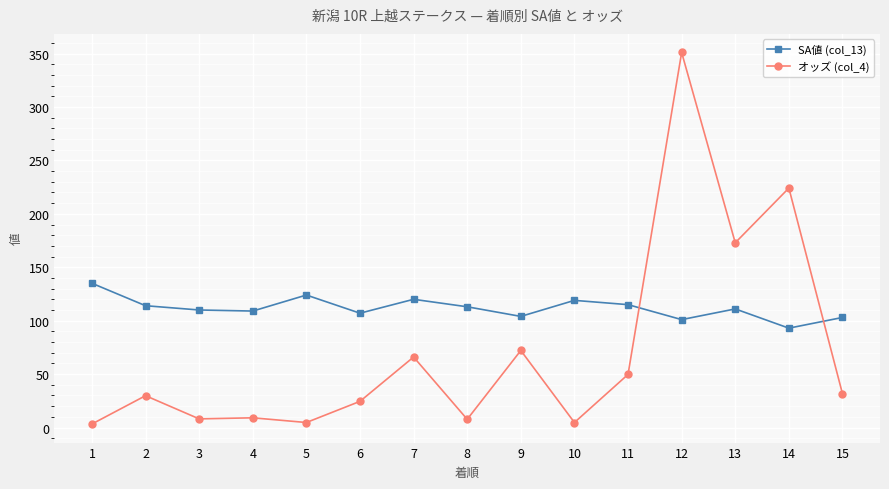

In SA値 (col_13), how many points are lower than both neighbors (excluding endpoints)?

5